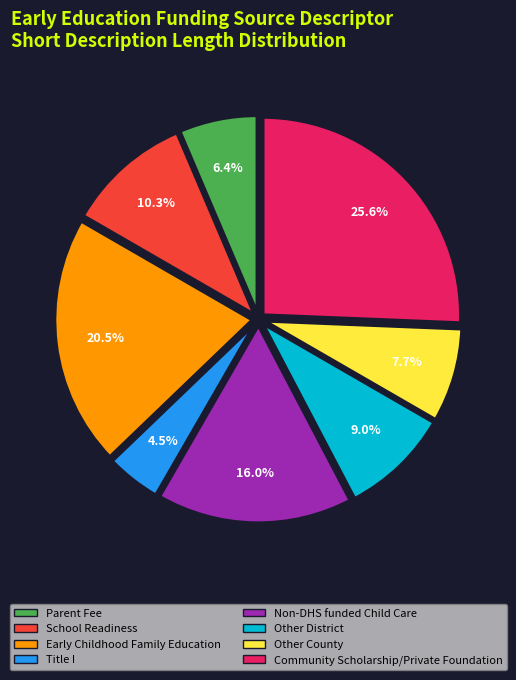

What percentage is NOT represented by Non-DHS funded Child Care?

84.0%